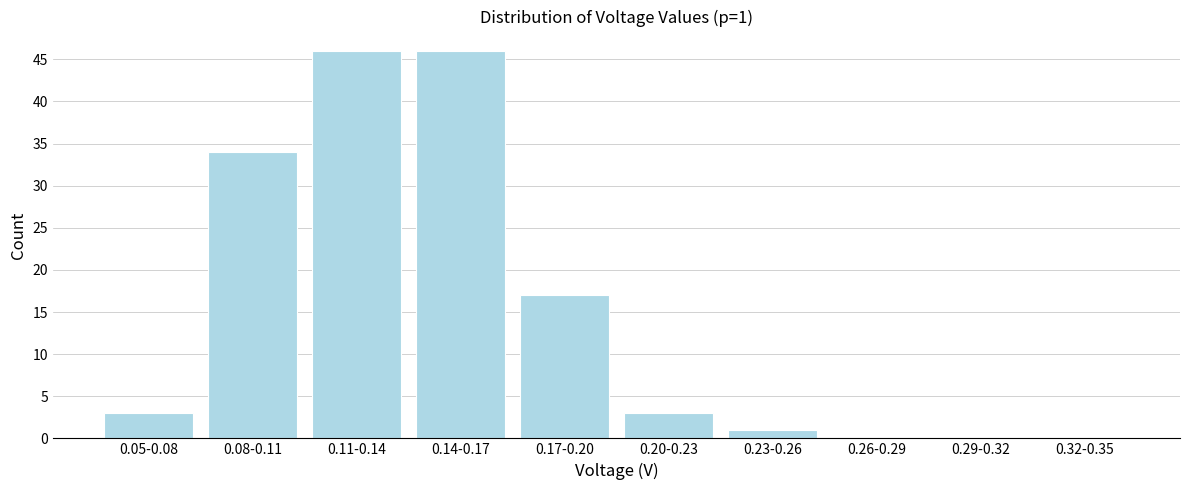

Reading left to right, transcribe all the data shown in this chart.

0.05-0.08=3	0.08-0.11=34	0.11-0.14=46	0.14-0.17=46	0.17-0.20=17	0.20-0.23=3	0.23-0.26=1	0.26-0.29=0	0.29-0.32=0	0.32-0.35=0